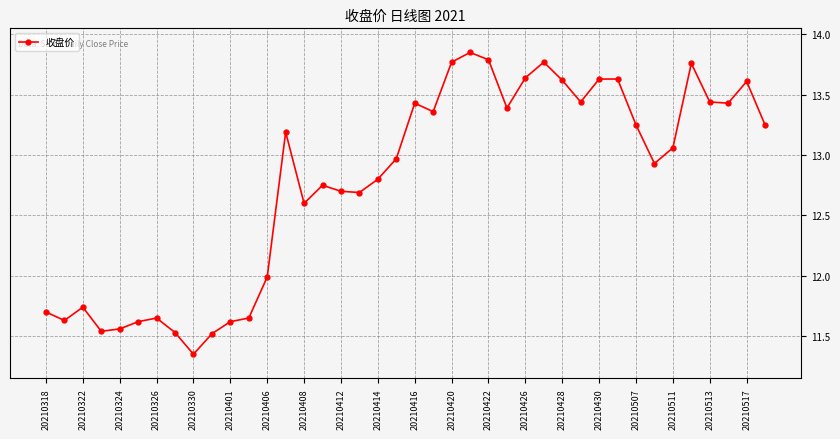

True or false: the data has more than 2 interior local peaks.

True